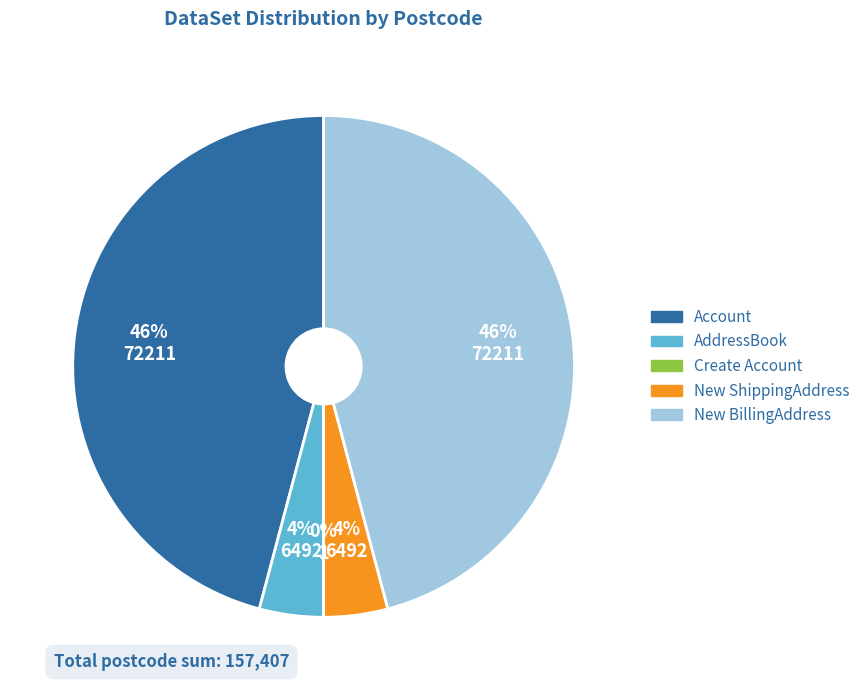

Is the sum of New ShippingAddress and AddressBook greater than half?

No